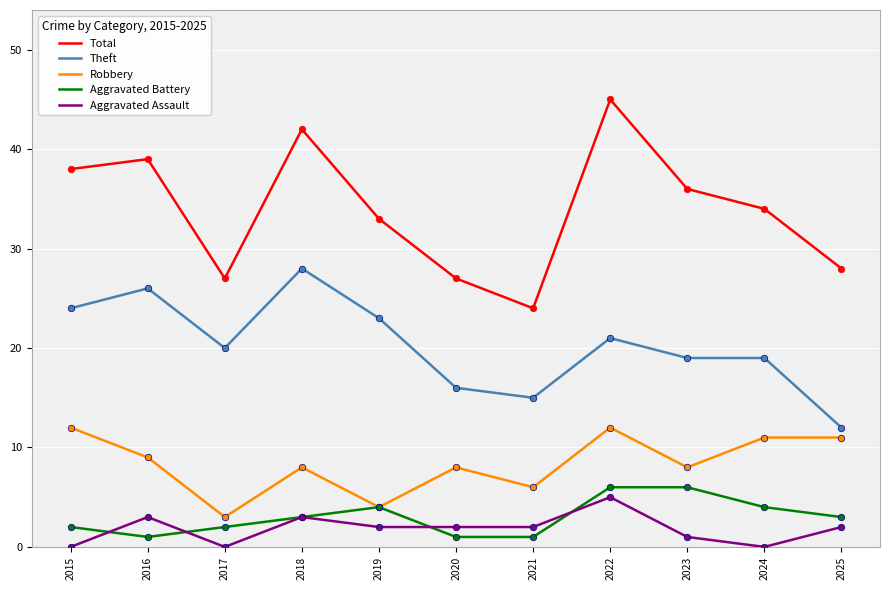

Which series changed the most between 2016 and 2020?

Total